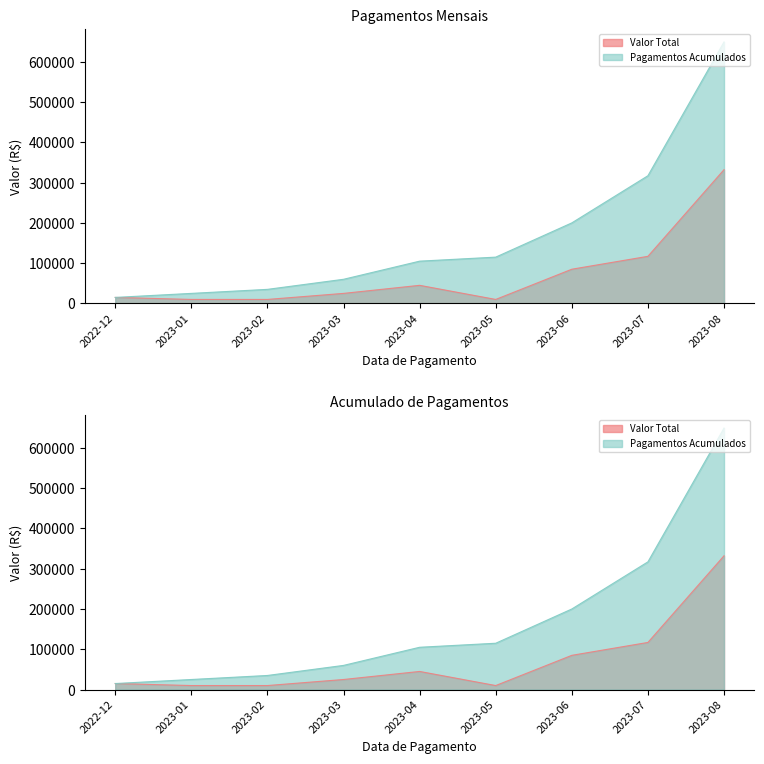

At which label does Valor Total first exceed 10000?

2022-12